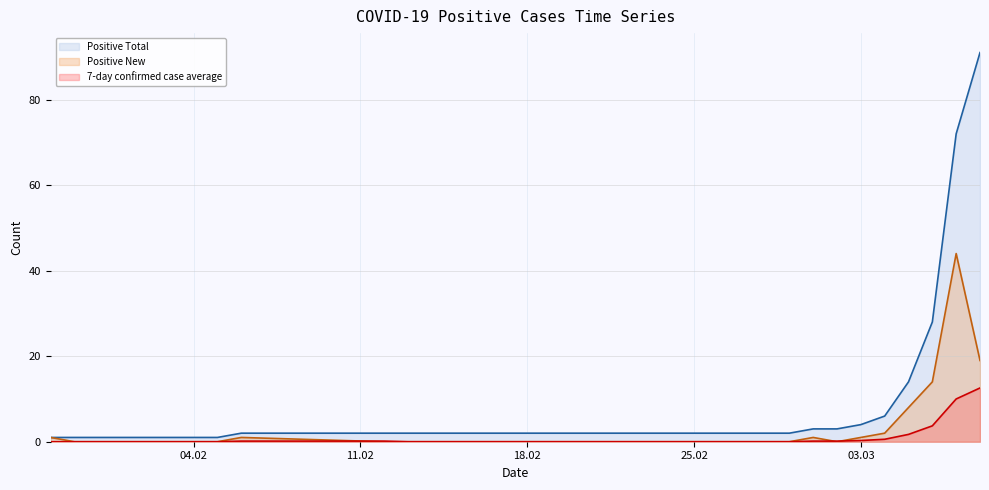

What is the total value across all series at 25.02?

2.0